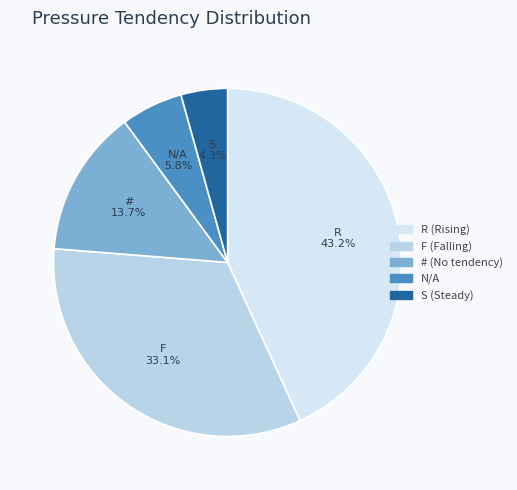

To the nearest percent, what is the average slice percentage?

20%